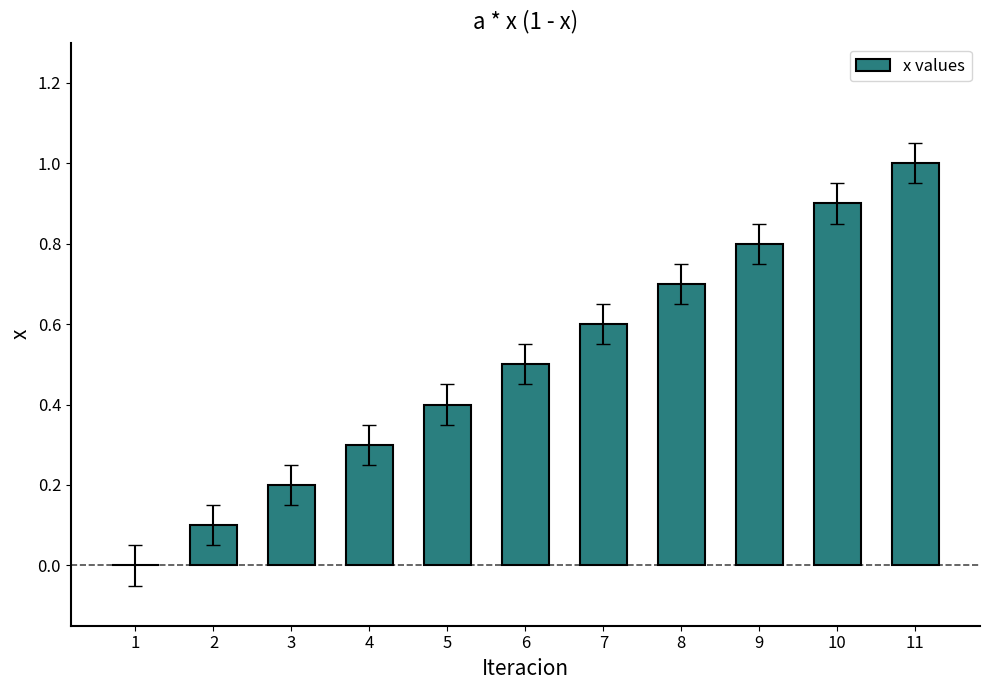

Is it true that the value at 11 is 1.3?

False